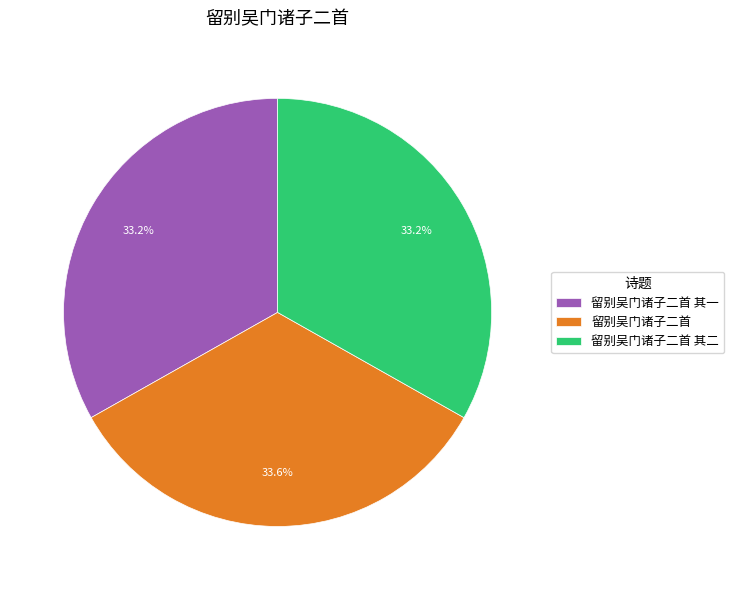

Approximately how many times larger is the value at 留别吴门诸子二首 其二 compared to 留别吴门诸子二首?

1.0